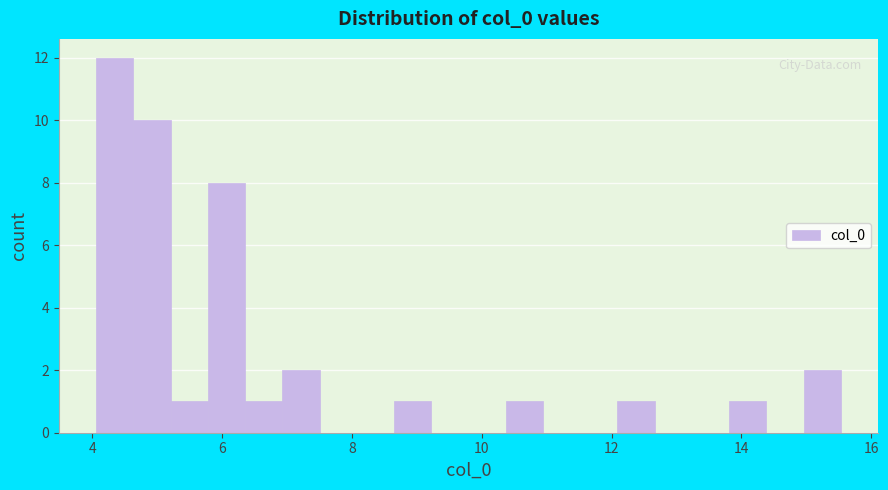

Read against the x-axis, roughly where is the centre of the tallest bar?

4.4